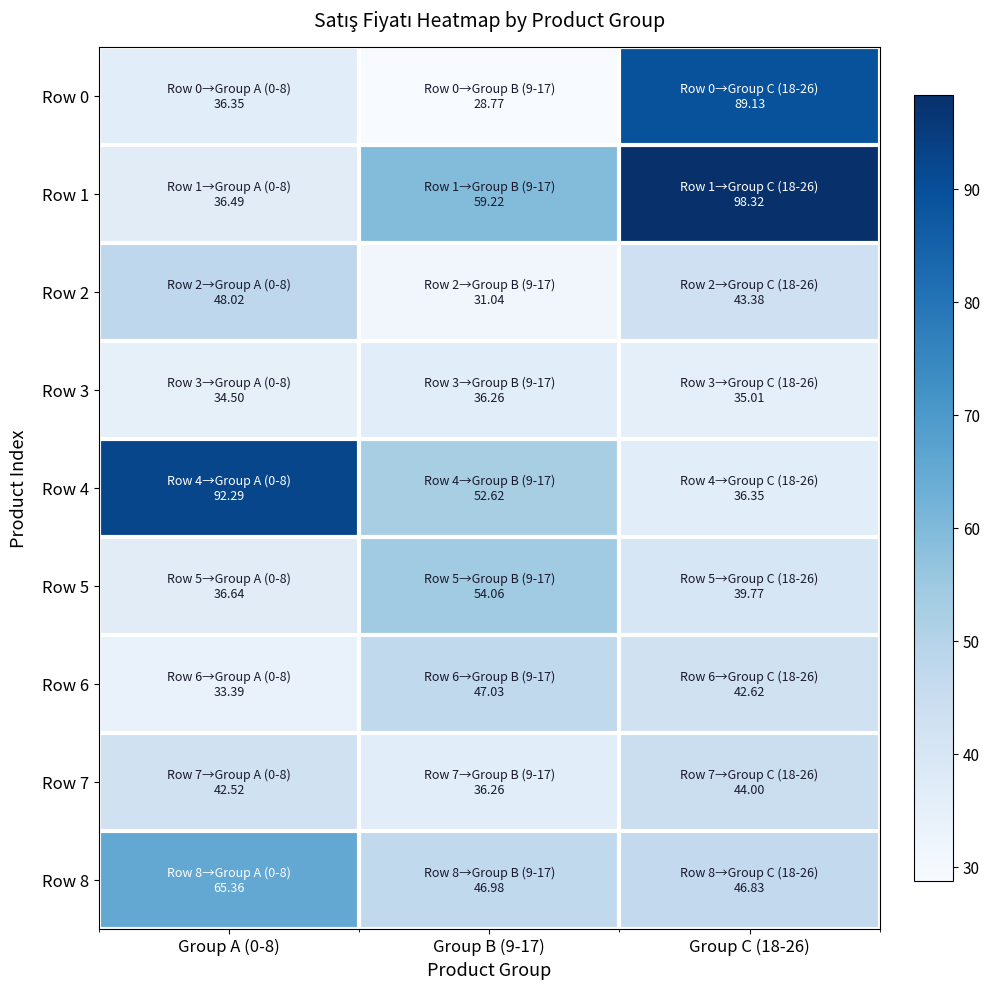

Reading left to right, list all the values displayed in this chart.

Row 0: Group A (0-8)=36.4	Group B (9-17)=28.8	Group C (18-26)=89.1
Row 1: Group A (0-8)=36.5	Group B (9-17)=59.2	Group C (18-26)=98.3
Row 2: Group A (0-8)=48.0	Group B (9-17)=31.0	Group C (18-26)=43.4
Row 3: Group A (0-8)=34.5	Group B (9-17)=36.3	Group C (18-26)=35.0
Row 4: Group A (0-8)=92.3	Group B (9-17)=52.6	Group C (18-26)=36.4
Row 5: Group A (0-8)=36.6	Group B (9-17)=54.1	Group C (18-26)=39.8
Row 6: Group A (0-8)=33.4	Group B (9-17)=47.0	Group C (18-26)=42.6
Row 7: Group A (0-8)=42.5	Group B (9-17)=36.3	Group C (18-26)=44.0
Row 8: Group A (0-8)=65.4	Group B (9-17)=47.0	Group C (18-26)=46.8